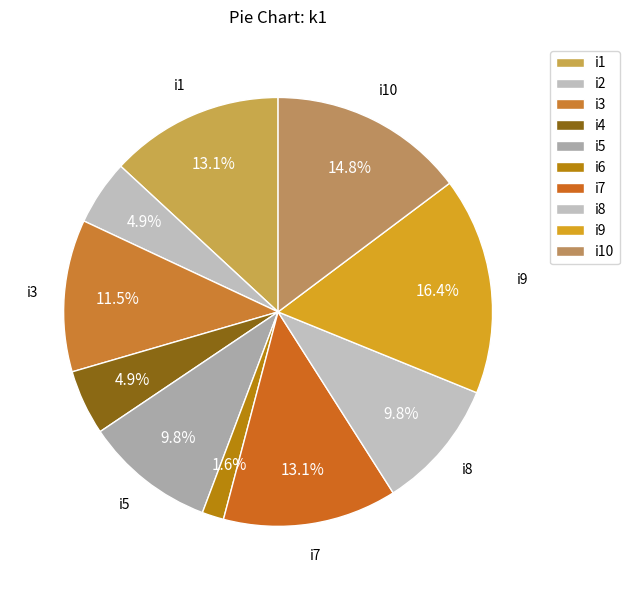

To the nearest percent, what percentage of the pie is i6?

2%